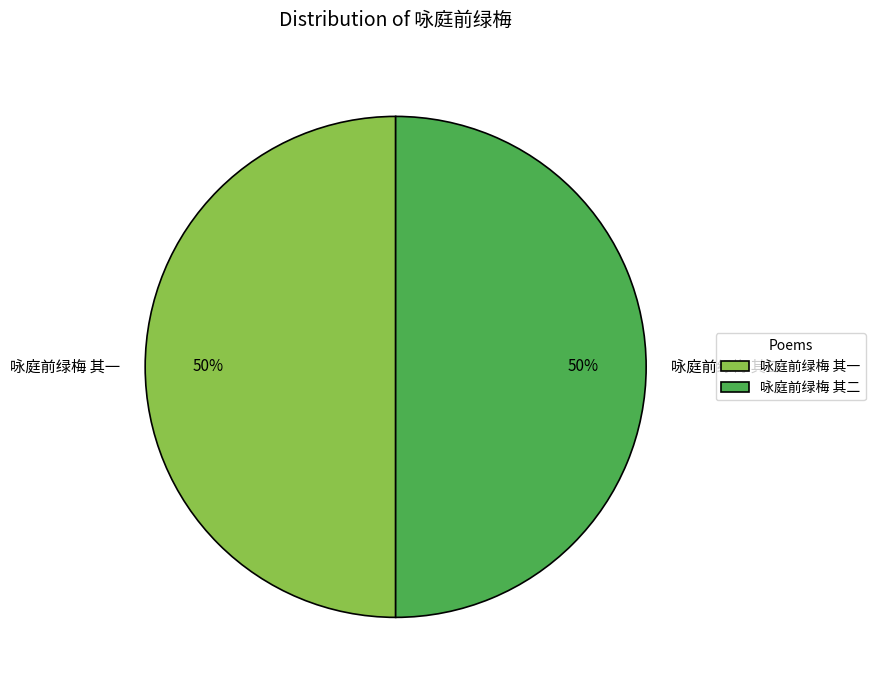

What percentage is the 咏庭前绿梅 其一 slice, to the nearest percent?

50%